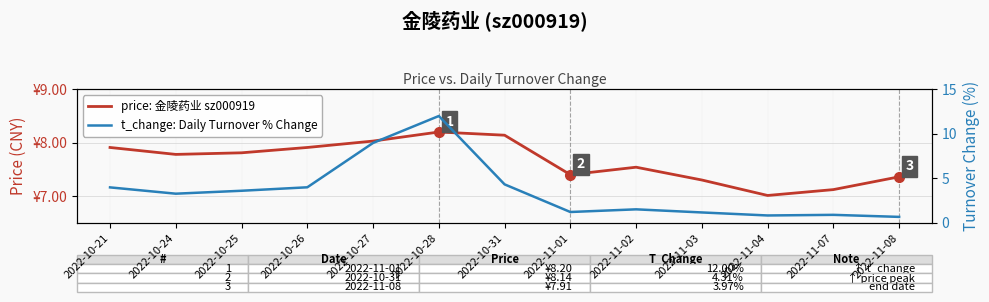

What is the smallest value displayed?

0.7